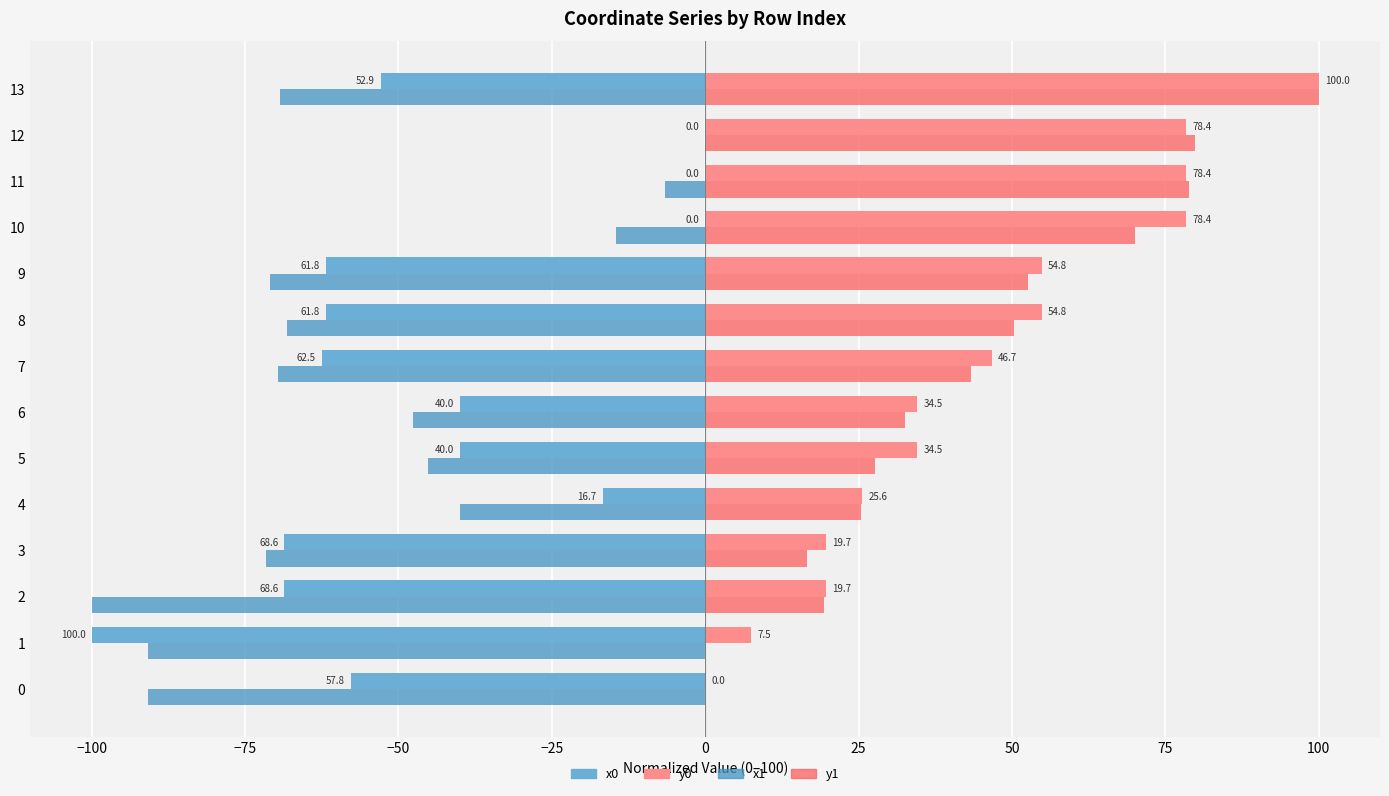

Which series changed the most between 2 and 4?

x1